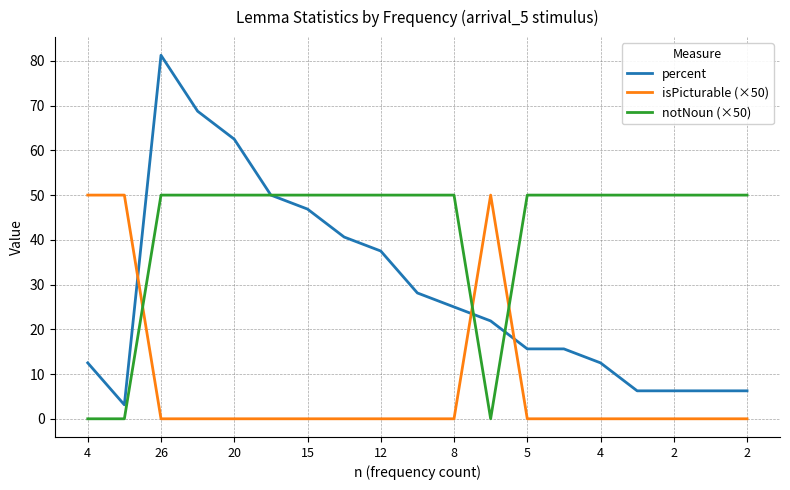

Which series has the largest range (max minus min)?

percent